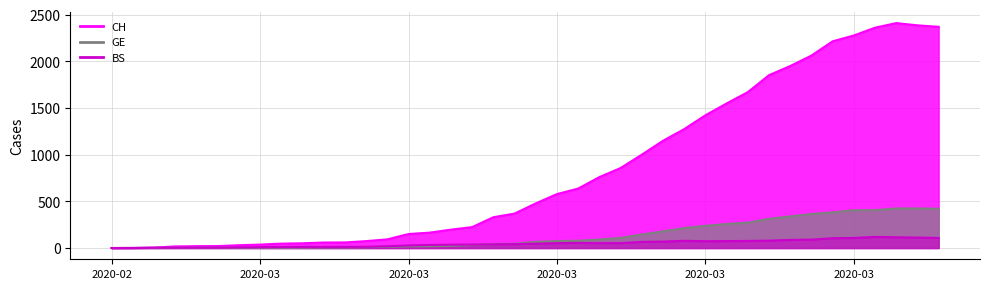

Does the chart have visible grid lines?

Yes